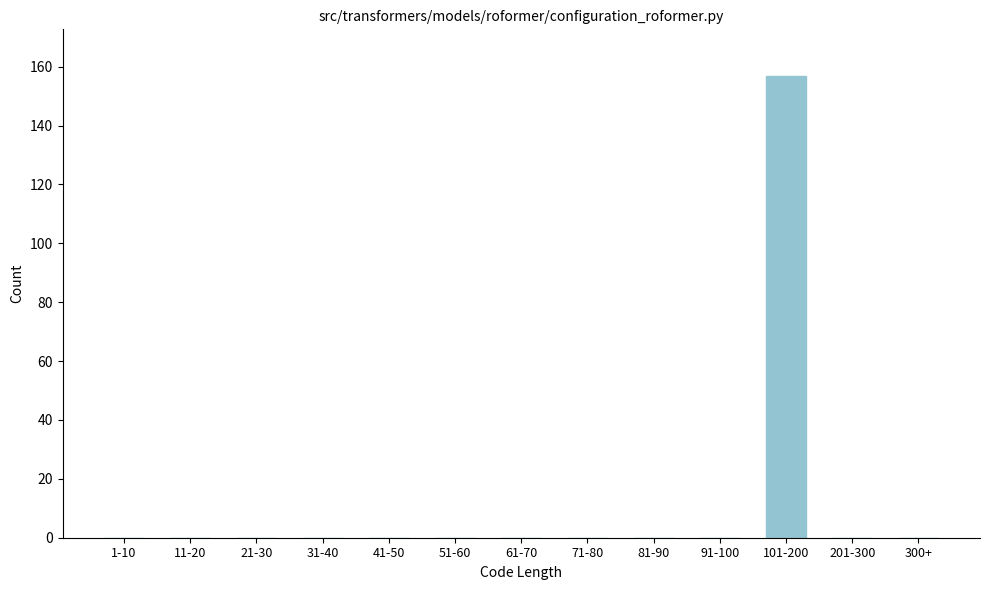

Reading left to right, what are all the values shown in this chart?

1-10=0	11-20=0	21-30=0	31-40=0	41-50=0	51-60=0	61-70=0	71-80=0	81-90=0	91-100=0	101-200=157	201-300=0	300+=0